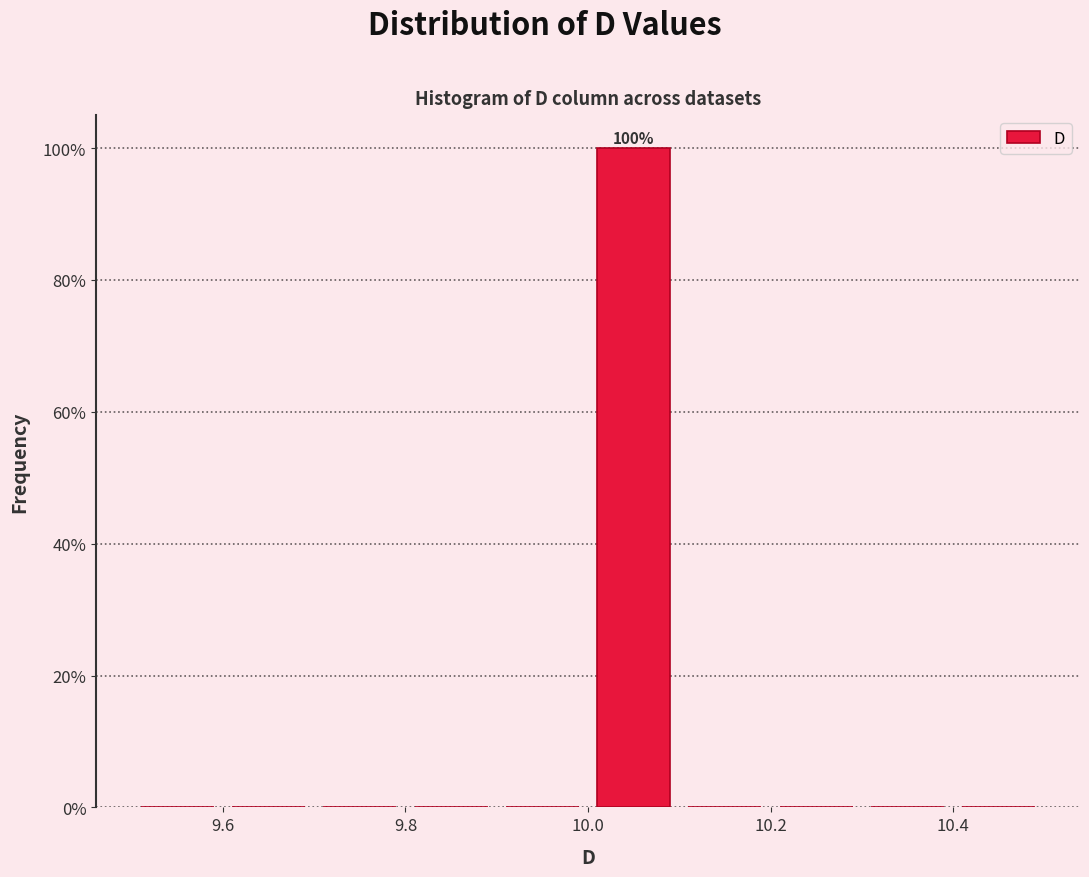

Over which range of the x-axis is the bar tallest?

10.0 to 10.1